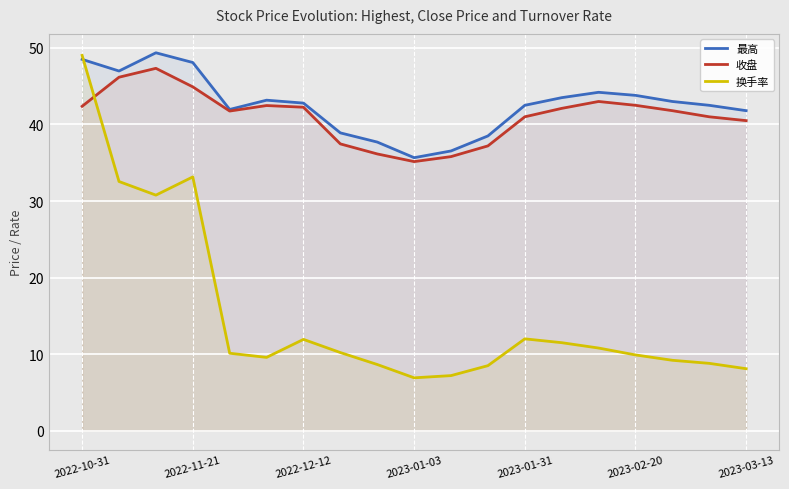

The 收盘 series shows 17.0 at 2023-01-31. True or false?

False